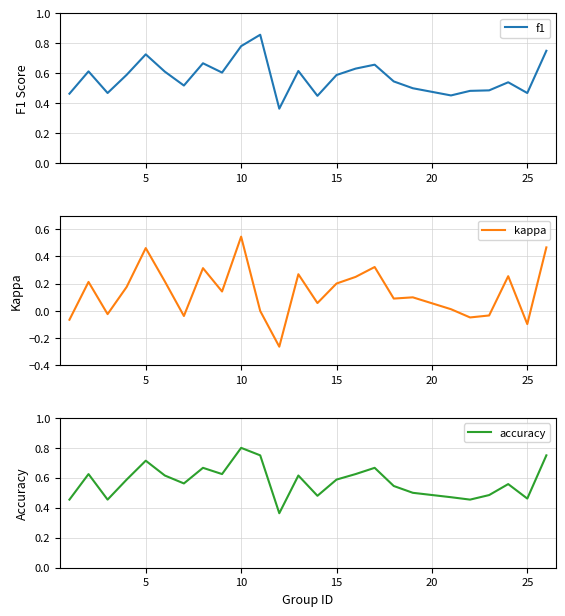

True or false: f1 has a value of 0.1 at 25.

False